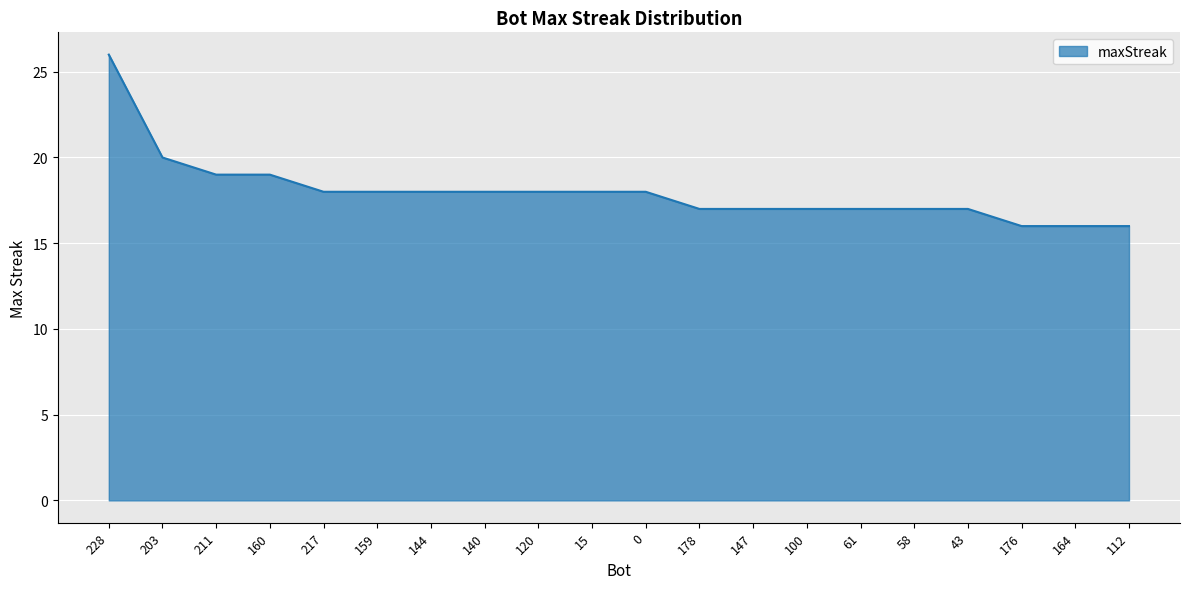

What is the minimum value shown in the chart?

16